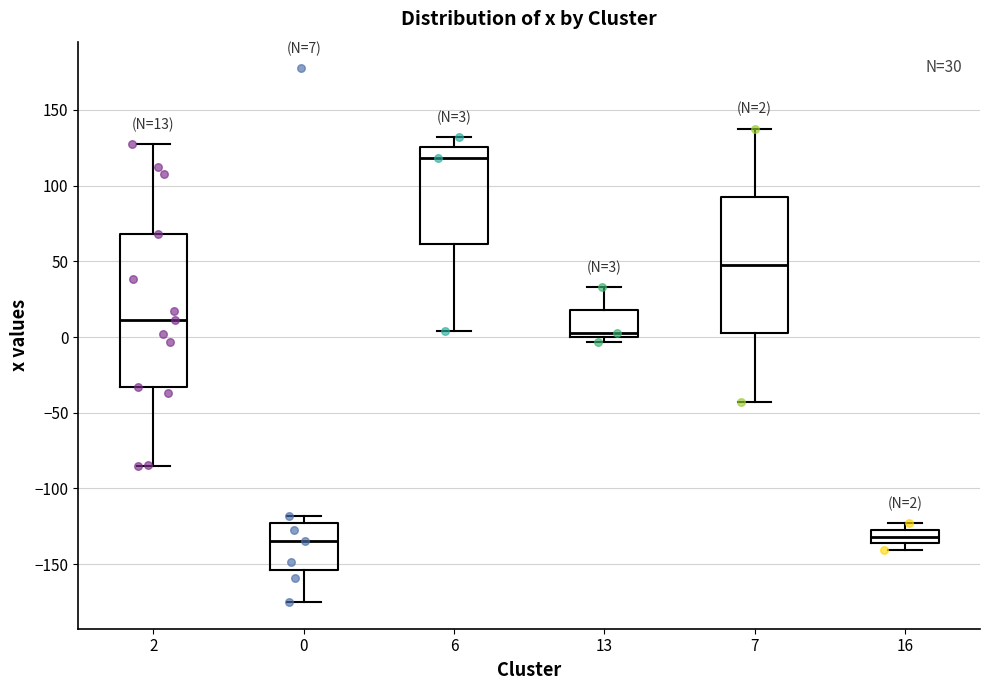

Which box is the tallest, from its lower edge to its upper edge?

2